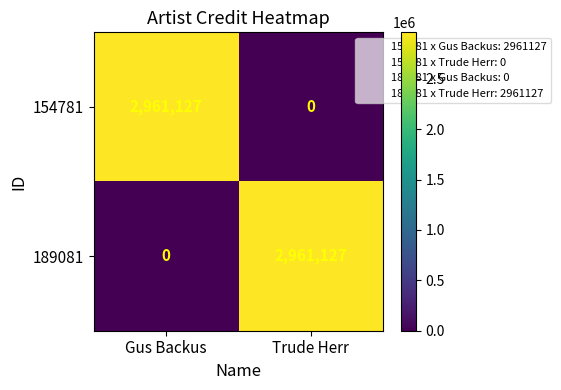

Is the value of 154781 at Trude Herr greater than the value of 189081 at Trude Herr?

No